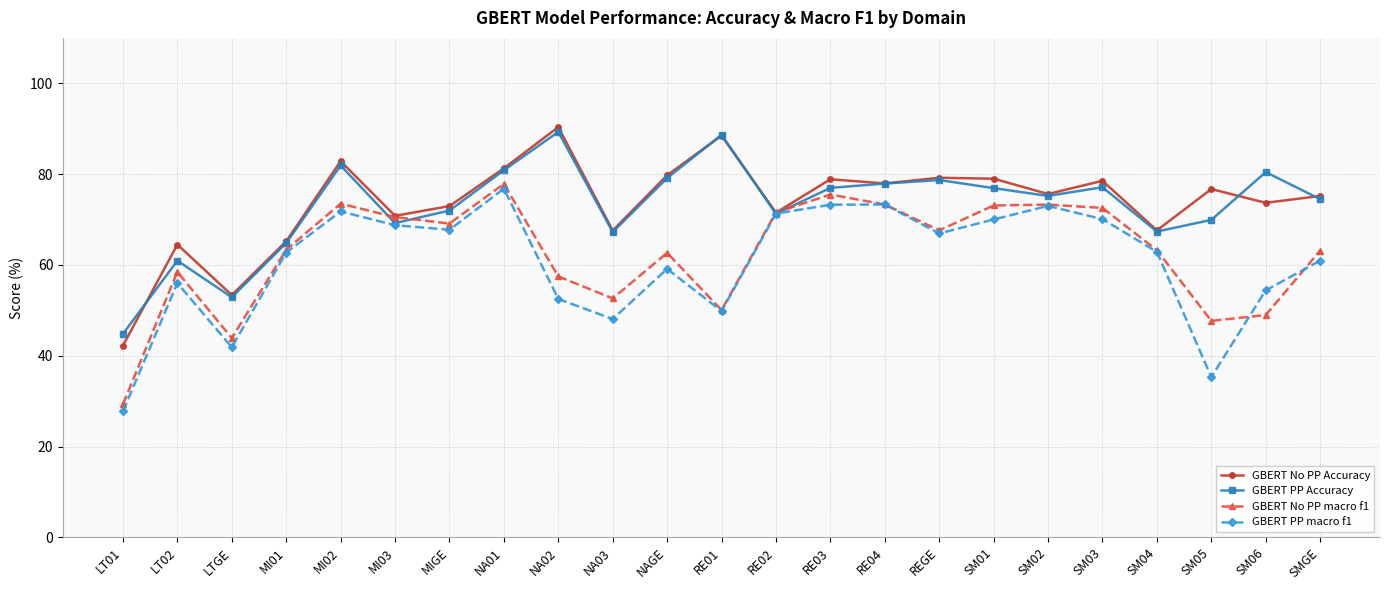

The value of GBERT No PP macro f1 at SM01 is 73.1. True or false?

True